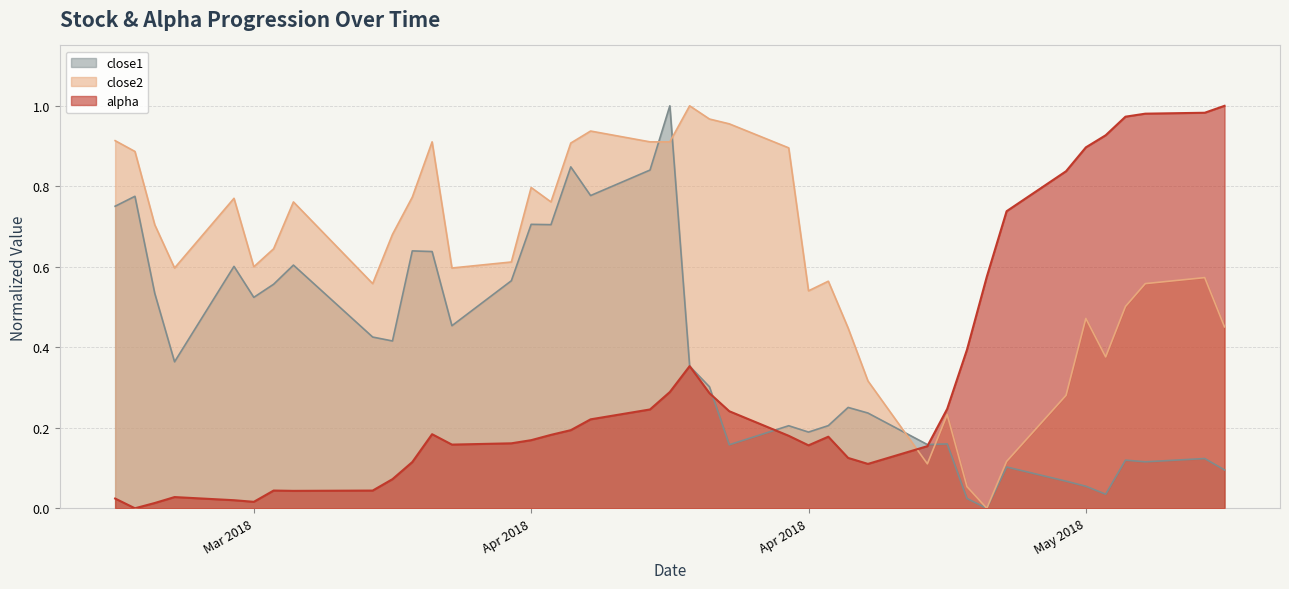

Reading left to right, what are all the values shown in this chart?

alpha: 0.0	0.0	0.0	0.0	0.0	0.0	0.0	0.0	0.0	0.1	0.1	0.2	0.2	0.2	0.2	0.2	0.2	0.2	0.2	0.3	0.4	0.3	0.2	0.2	0.2	0.2	0.1	0.1	0.2	0.2	0.4	0.6	0.7	0.8	0.9	0.9	1.0	1.0	1.0	1.0
close1: 0.8	0.8	0.5	0.4	0.6	0.5	0.6	0.6	0.4	0.4	0.6	0.6	0.5	0.6	0.7	0.7	0.8	0.8	0.8	1.0	0.4	0.3	0.2	0.2	0.2	0.2	0.3	0.2	0.2	0.2	0.0	0.0	0.1	0.1	0.1	0.0	0.1	0.1	0.1	0.1
close2: 0.9	0.9	0.7	0.6	0.8	0.6	0.6	0.8	0.6	0.7	0.8	0.9	0.6	0.6	0.8	0.8	0.9	0.9	0.9	0.9	1.0	1.0	1.0	0.9	0.5	0.6	0.4	0.3	0.1	0.2	0.1	0.0	0.1	0.3	0.5	0.4	0.5	0.6	0.6	0.5